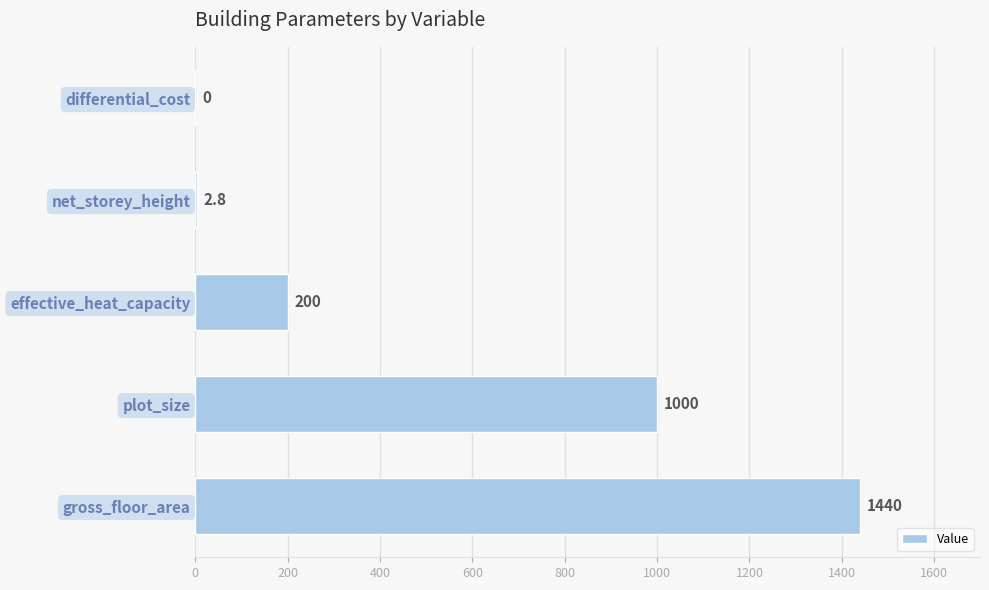

How many series are shown in this chart?

1